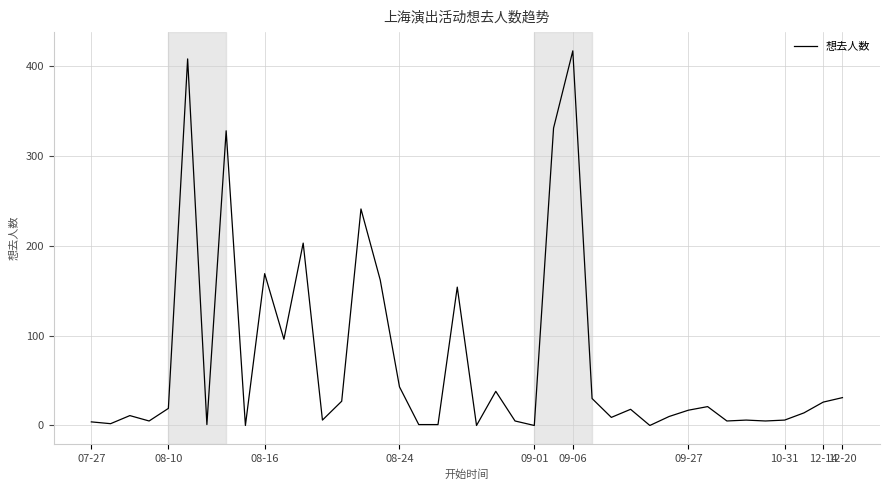

What is the maximum value shown in the chart?

417